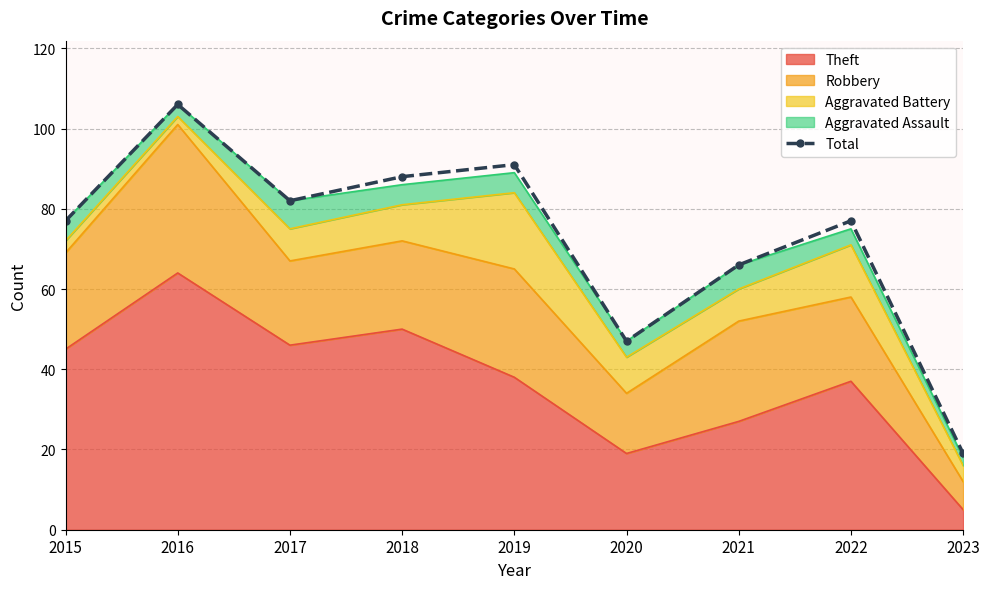

Reading left to right, extract all data points from this chart.

77	106	82	88	91	47	66	77	19